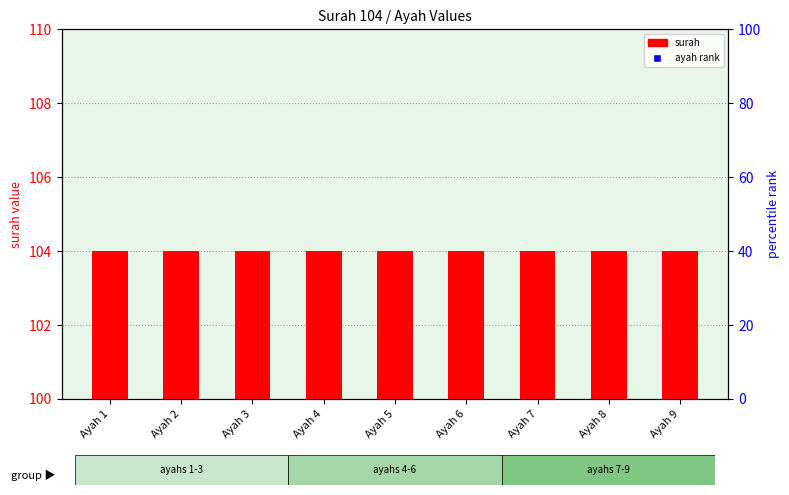

Which series reaches the minimum Y coordinate?

ayah rank